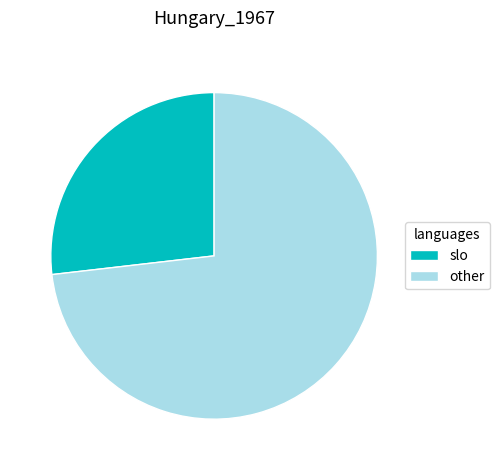

Is the sum of slo and other greater than half?

Yes